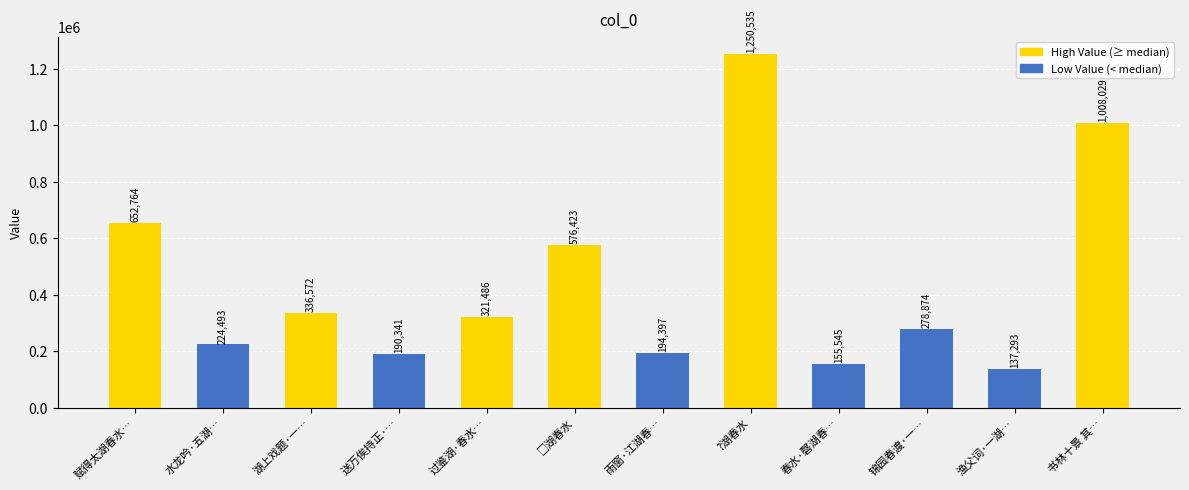

Reading left to right, extract all data points from this chart.

652764	224493	336572	190341	321486	576423	194397	1250535	155545	278874	137293	1008029